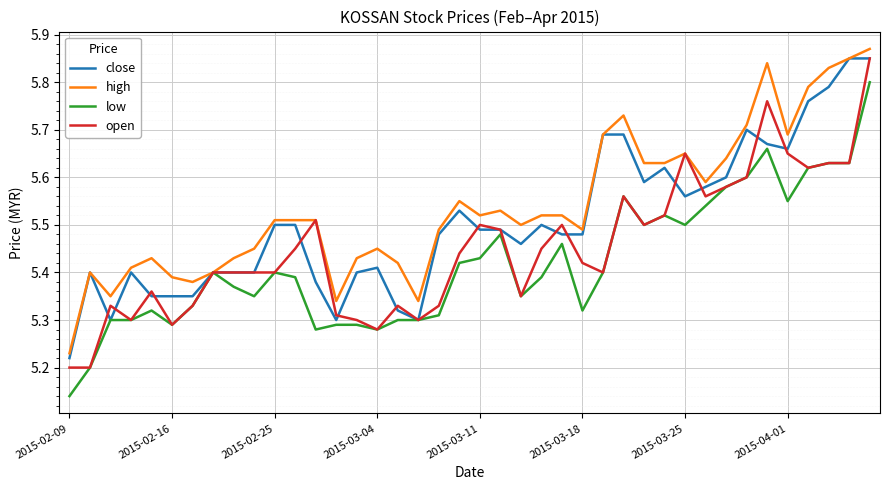

How many categories are shown in the chart?

40